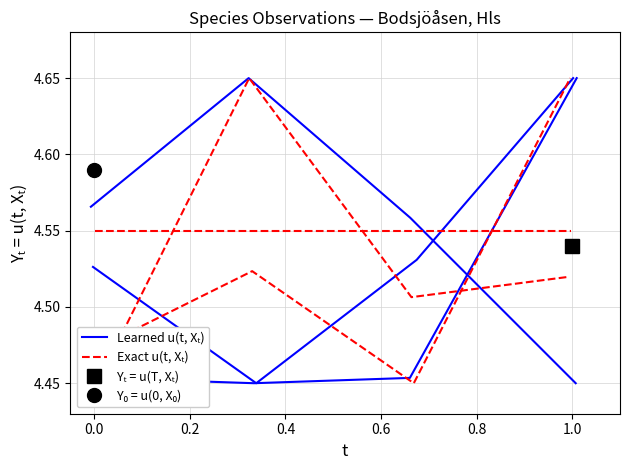

After their last crossing, which series has the higher values: Learned u(t, Xₜ) or Exact u(t, Xₜ)?

Learned u(t, Xₜ)